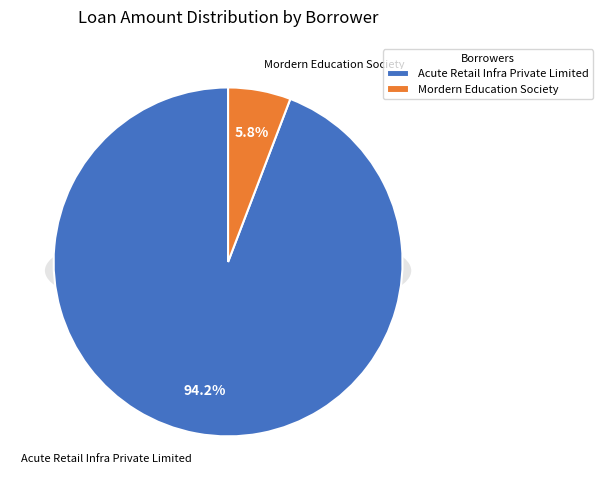

What percentage is the Mordern Education Society slice, to the nearest percent?

6%